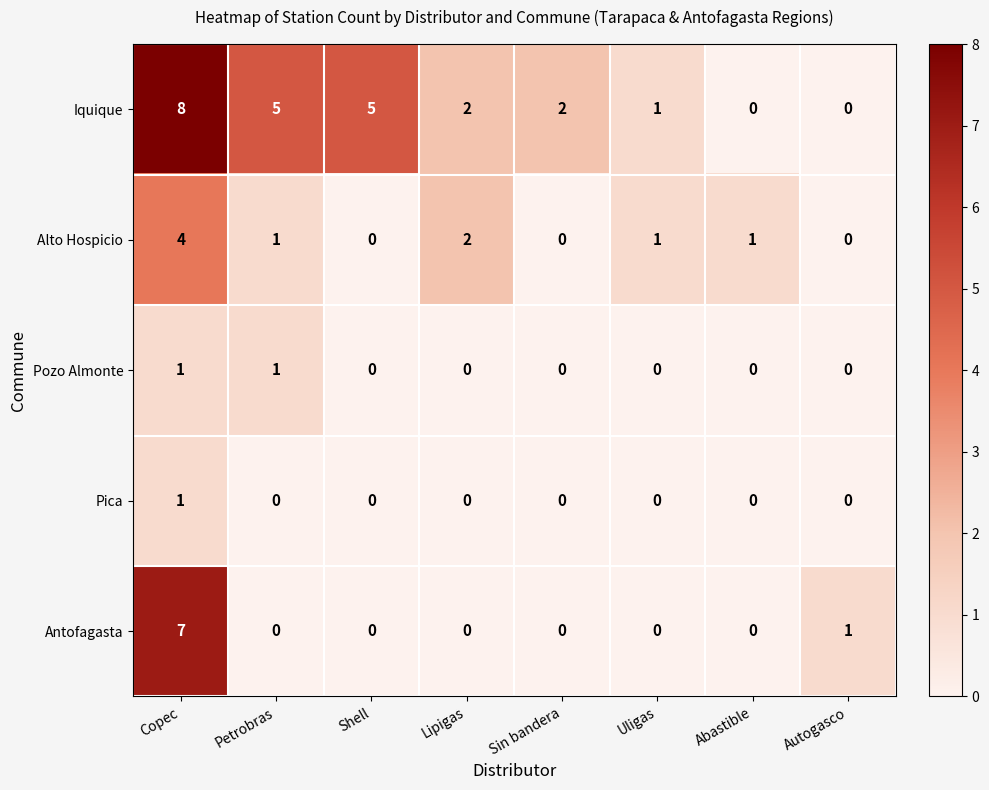

How many Iquique values are between 1 and 5?

5